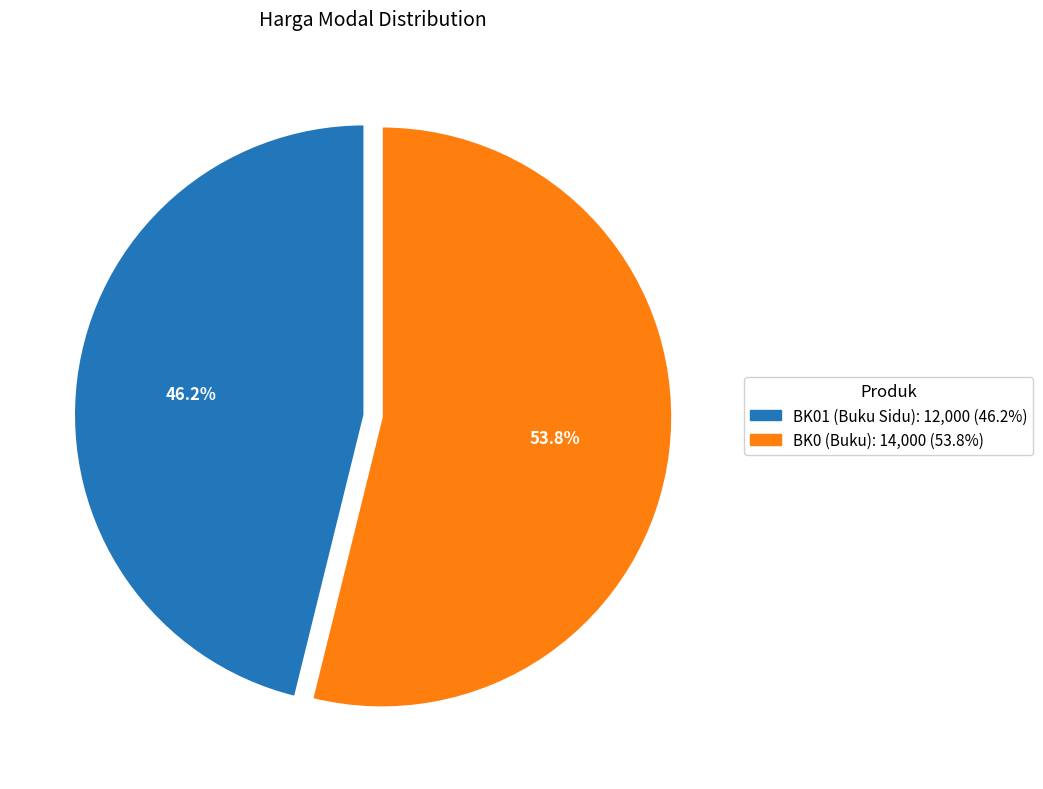

How many segments does this pie chart have?

2